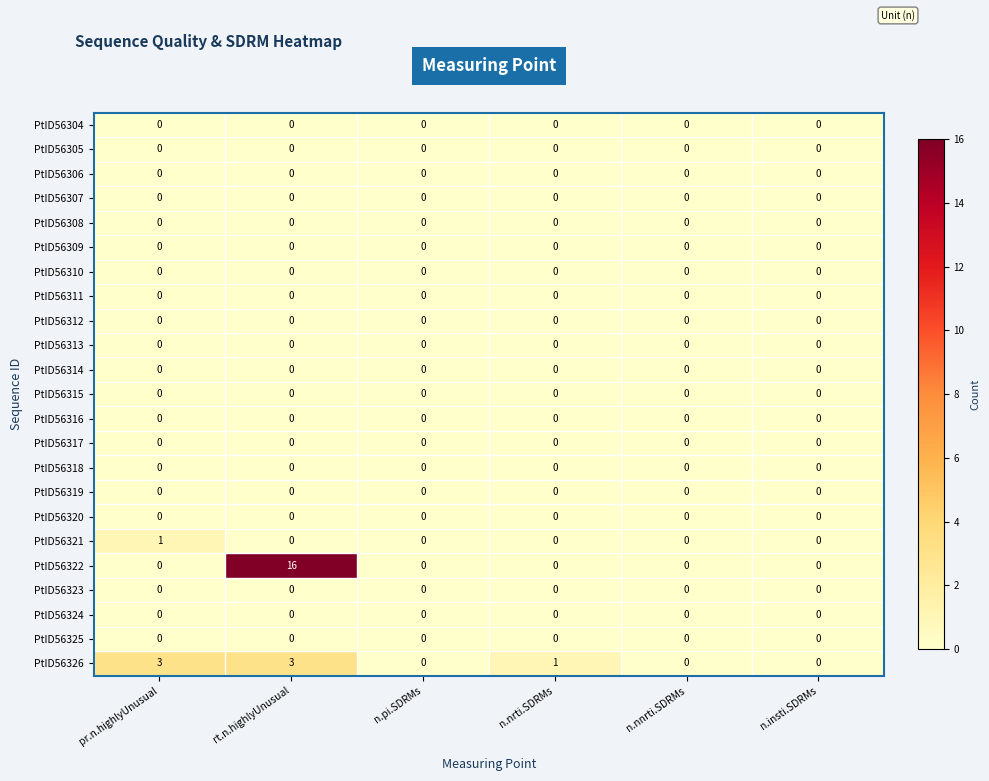

Which series has the largest total across all categories?

PtID56322